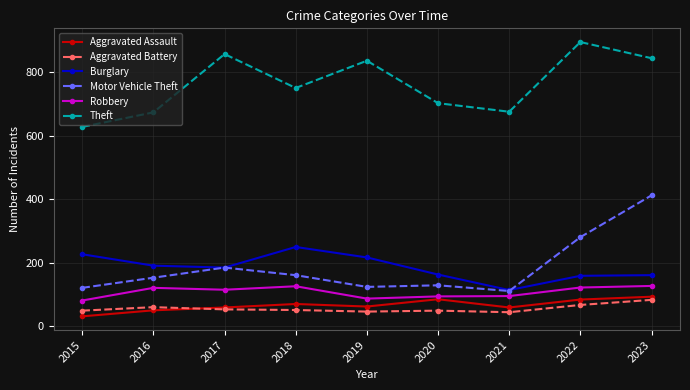

What is the total value across all series at 2018?

1404